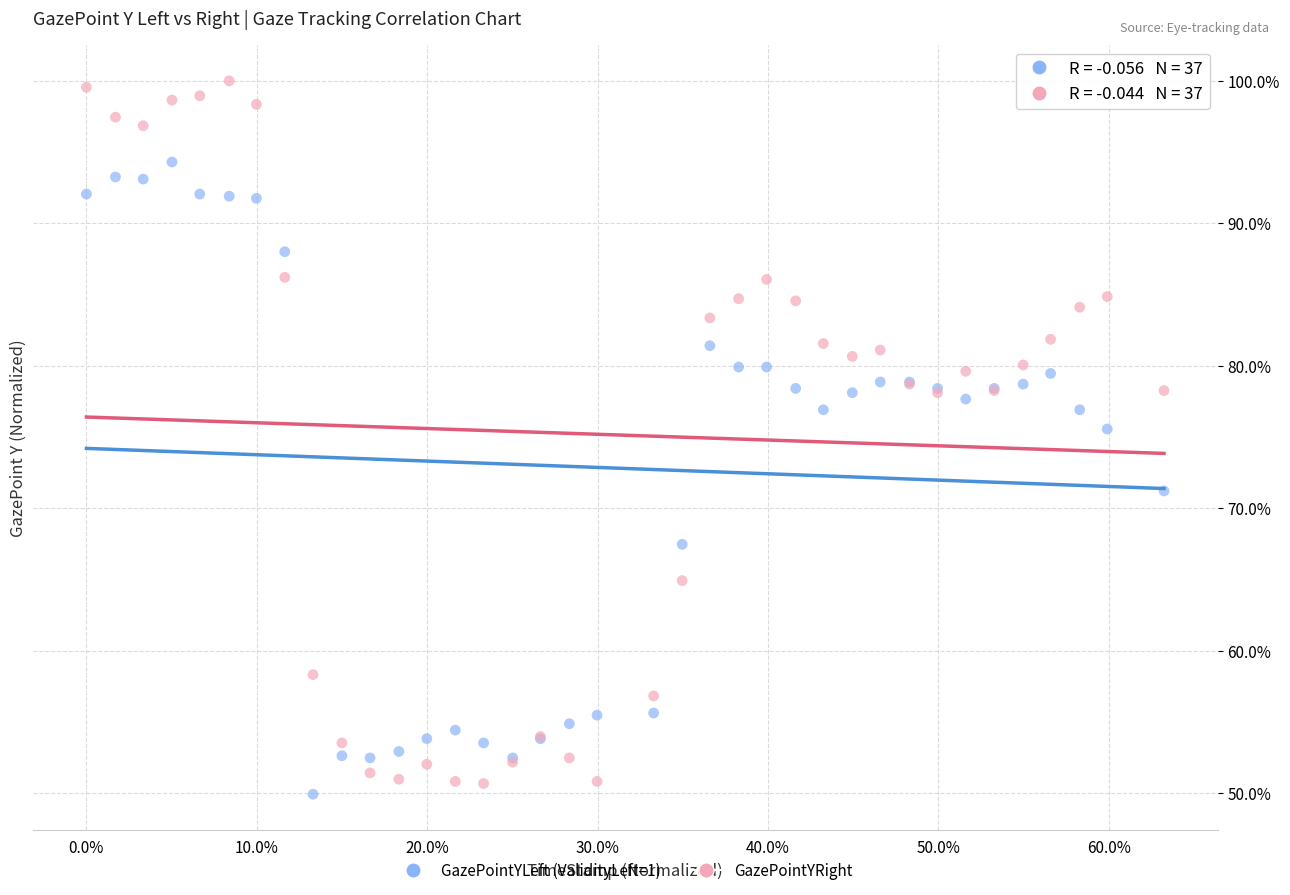

What are all the series names shown in the legend?

GazePointYLeft (ValidityLeft=1), GazePointYRight